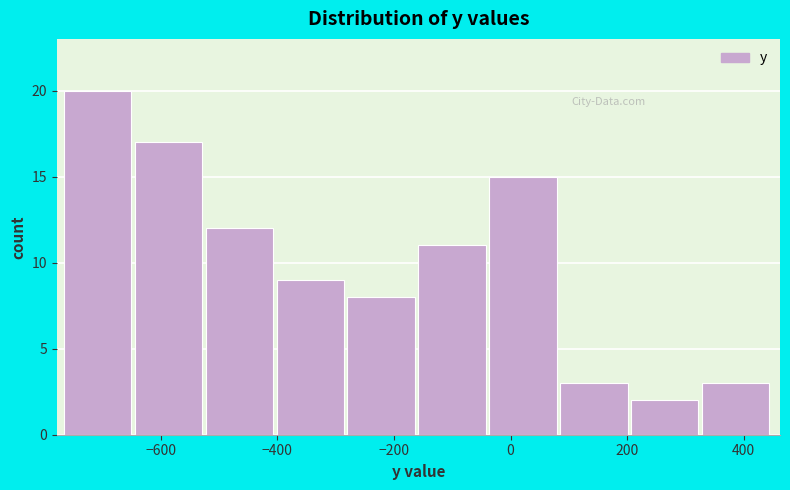

What is the height of the bar covering -280 to -160 on the x-axis? Neither the bar edges nor the heights are printed on the chart, so give them approximately, as read against the axes.

8